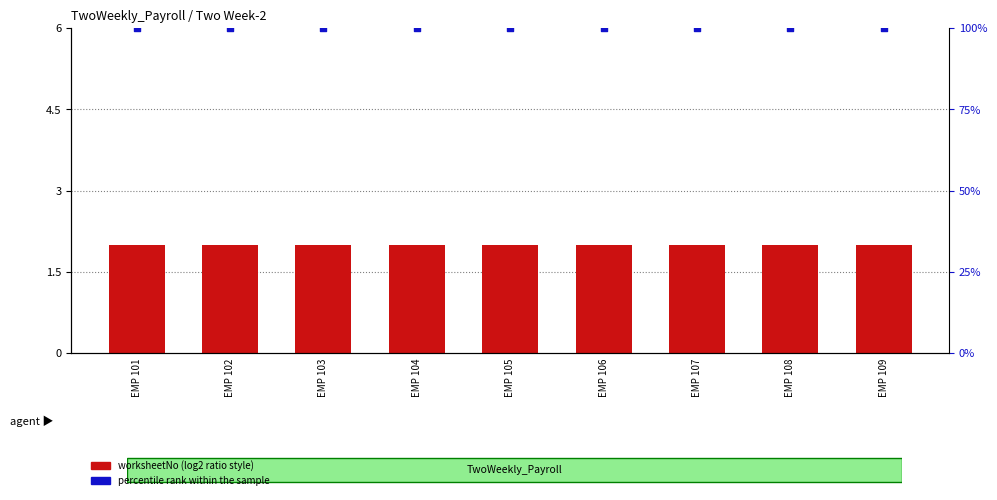

At which category is the sum across all series the highest?

EMP 101